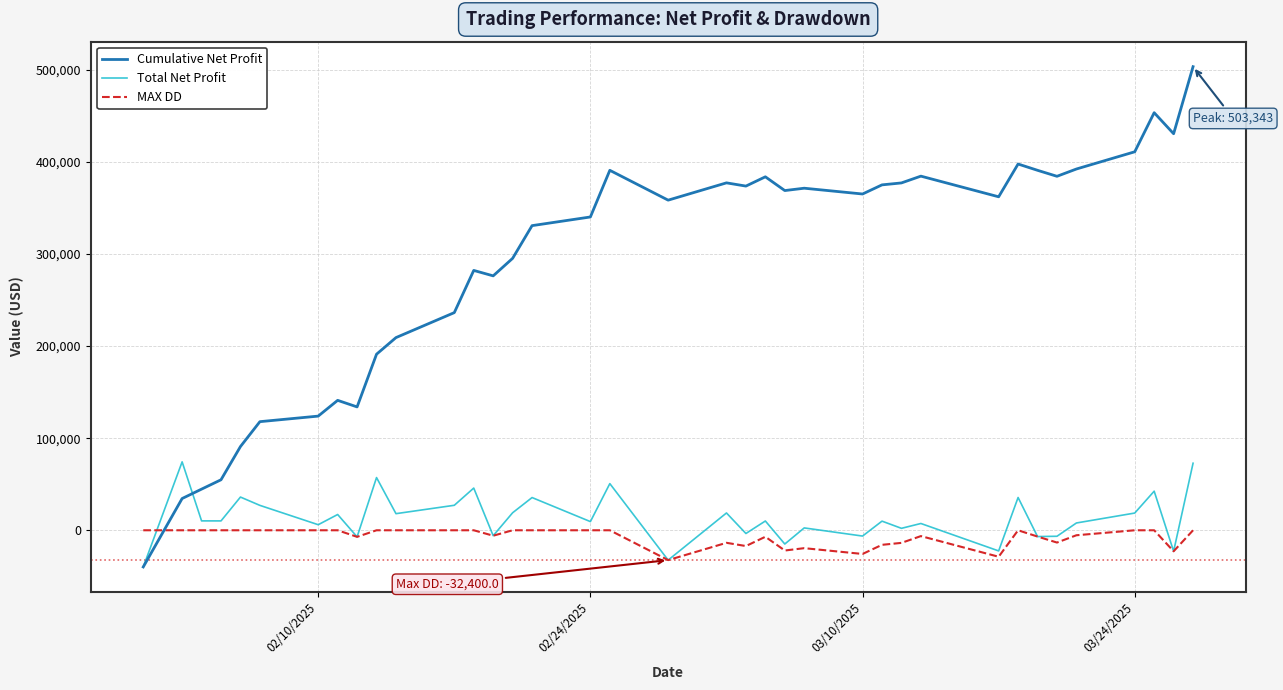

Which series has the widest spread of values?

Cumulative Net Profit